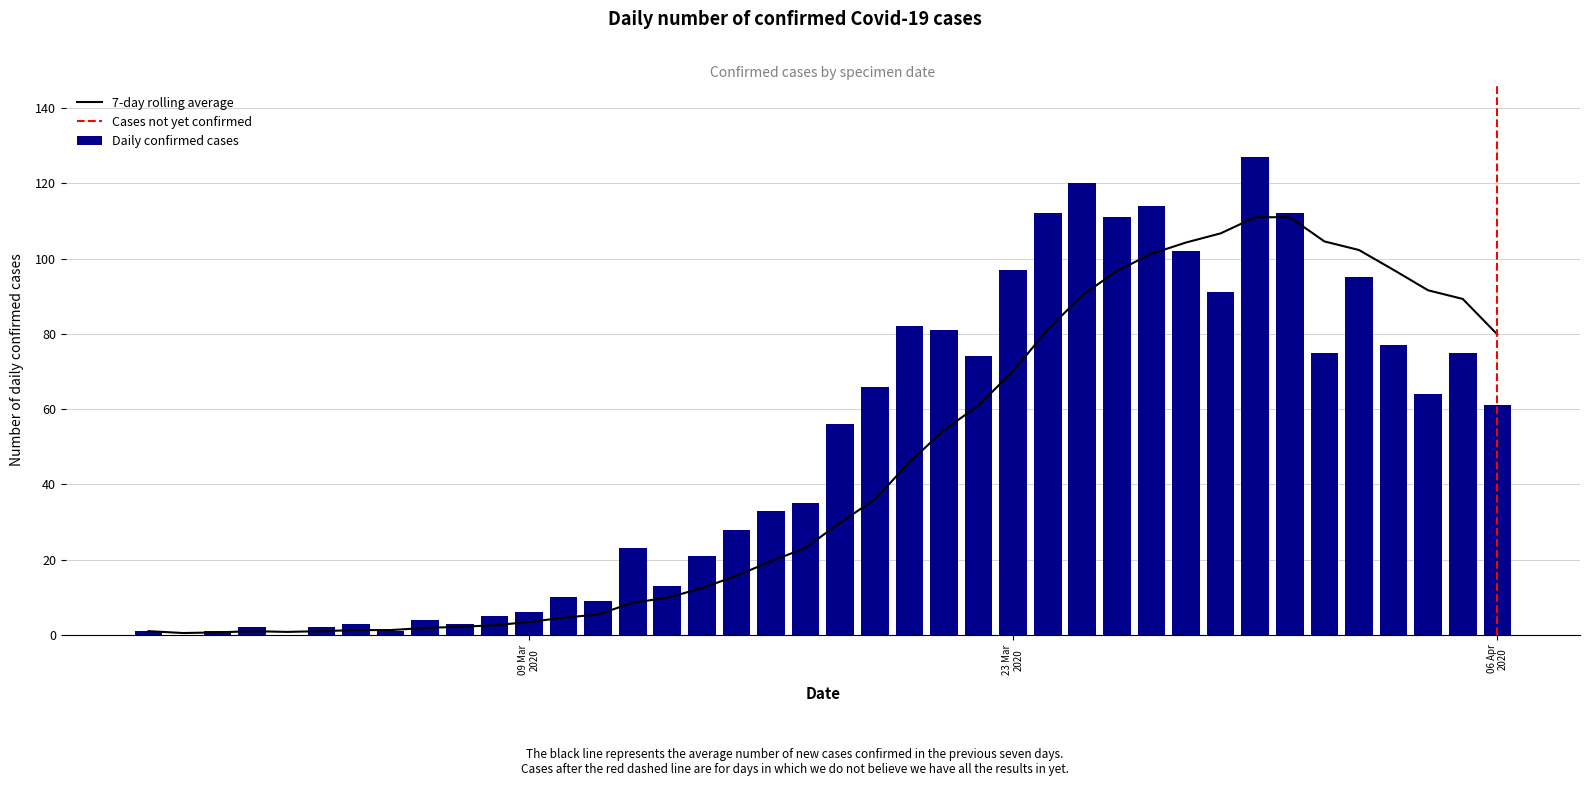

What is the greatest value displayed?

127